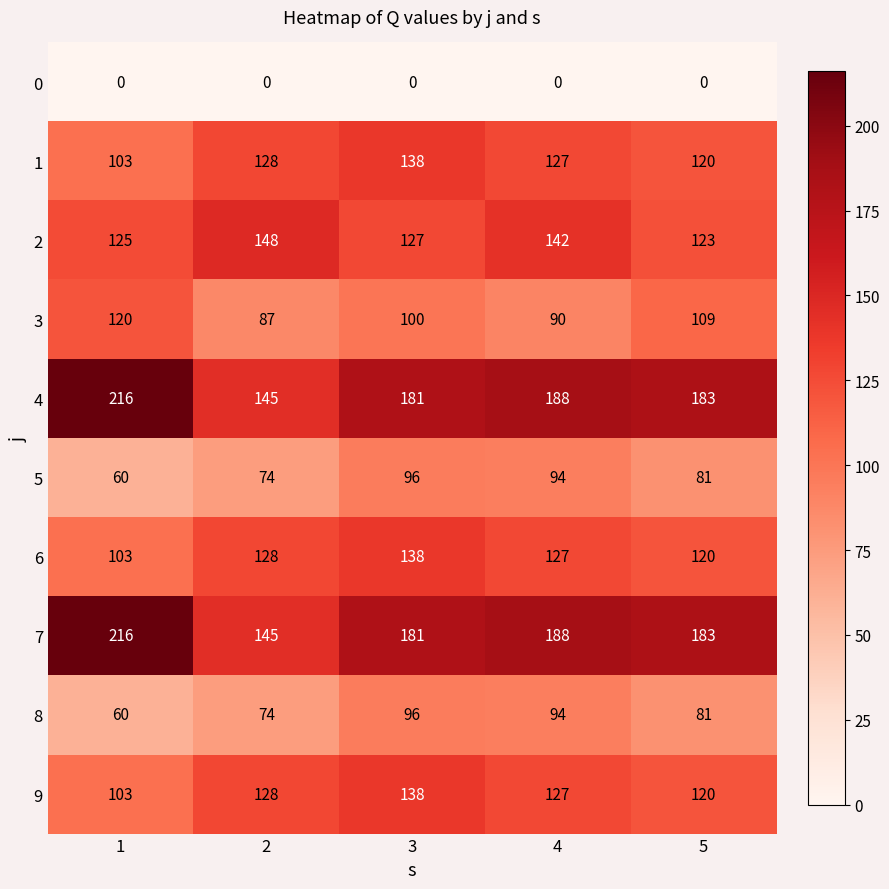

What is the difference between the highest and lowest values at 2?

148